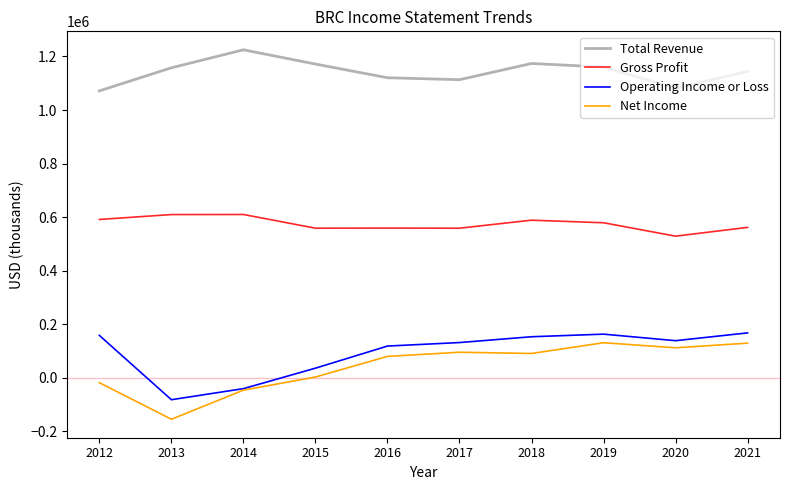

What are all the series names shown in the legend?

Total Revenue, Gross Profit, Operating Income or Loss, Net Income